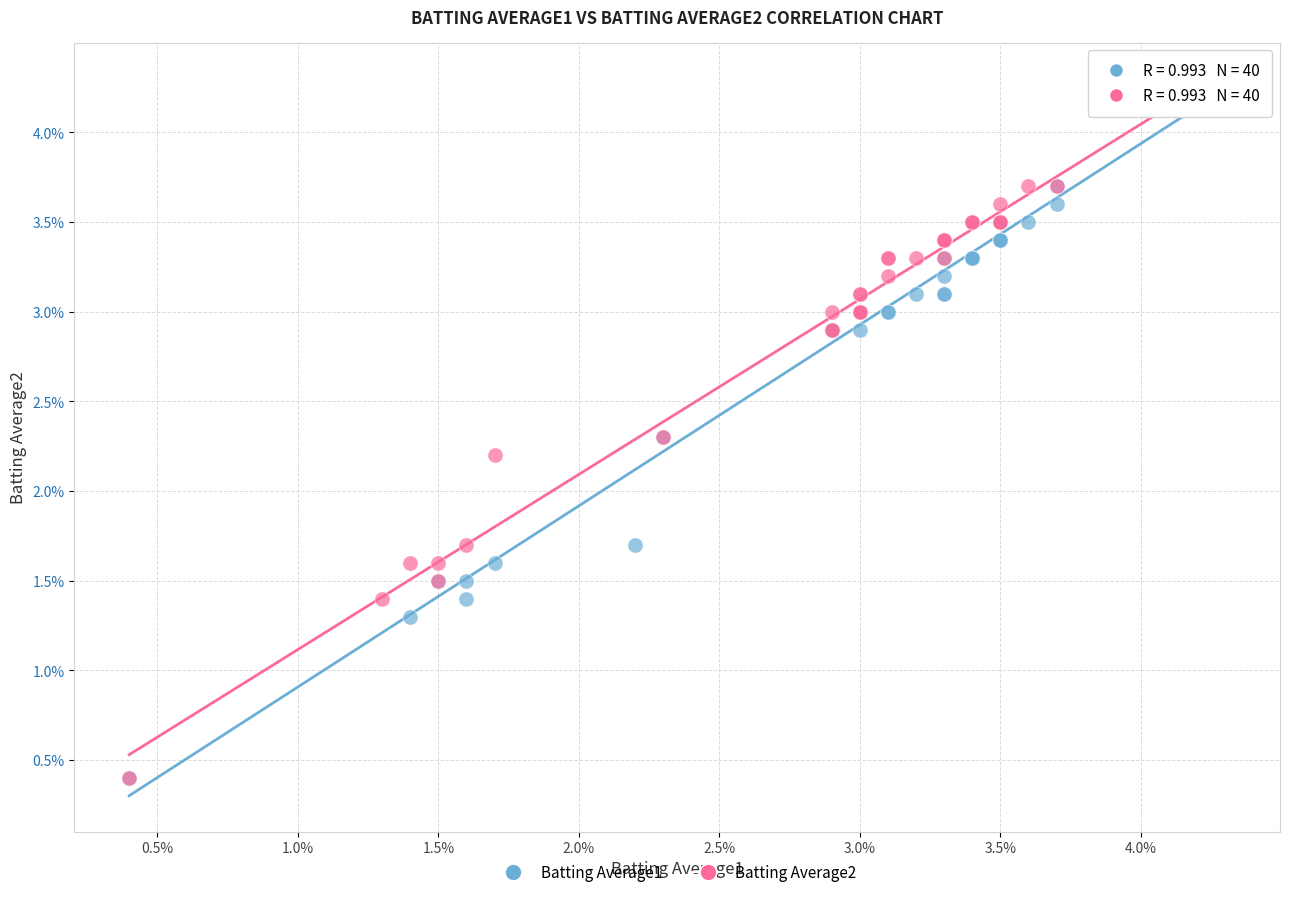

What are all the series names shown in the legend?

Batting Average1, Batting Average2